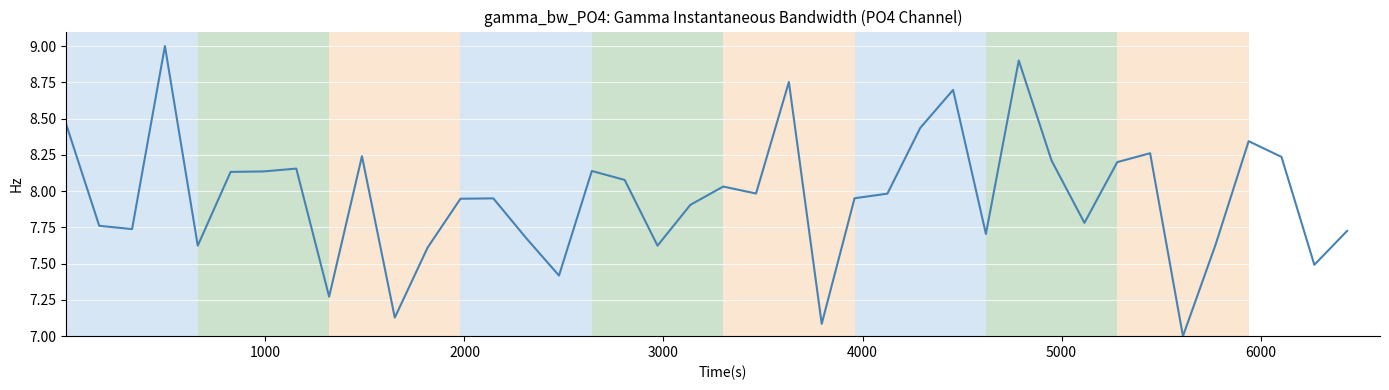

What is the smallest value displayed?

7.0